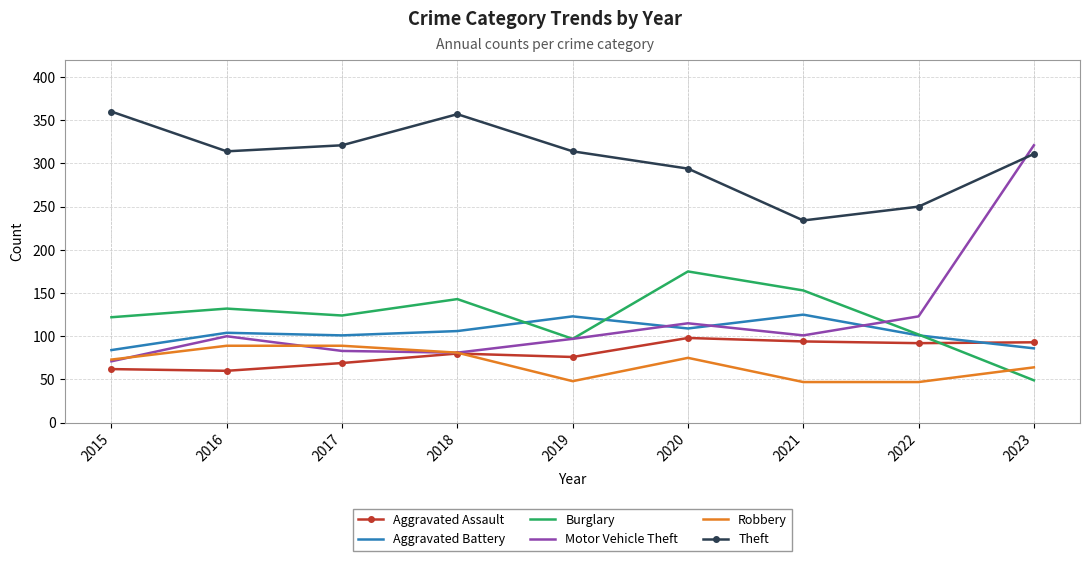

Count the number of data series in this chart.

6